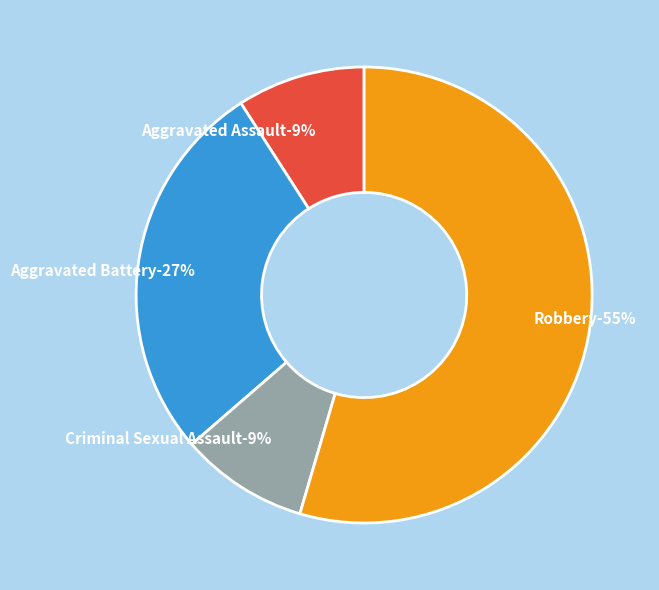

Is it true that Robbery is 55% of the pie?

True